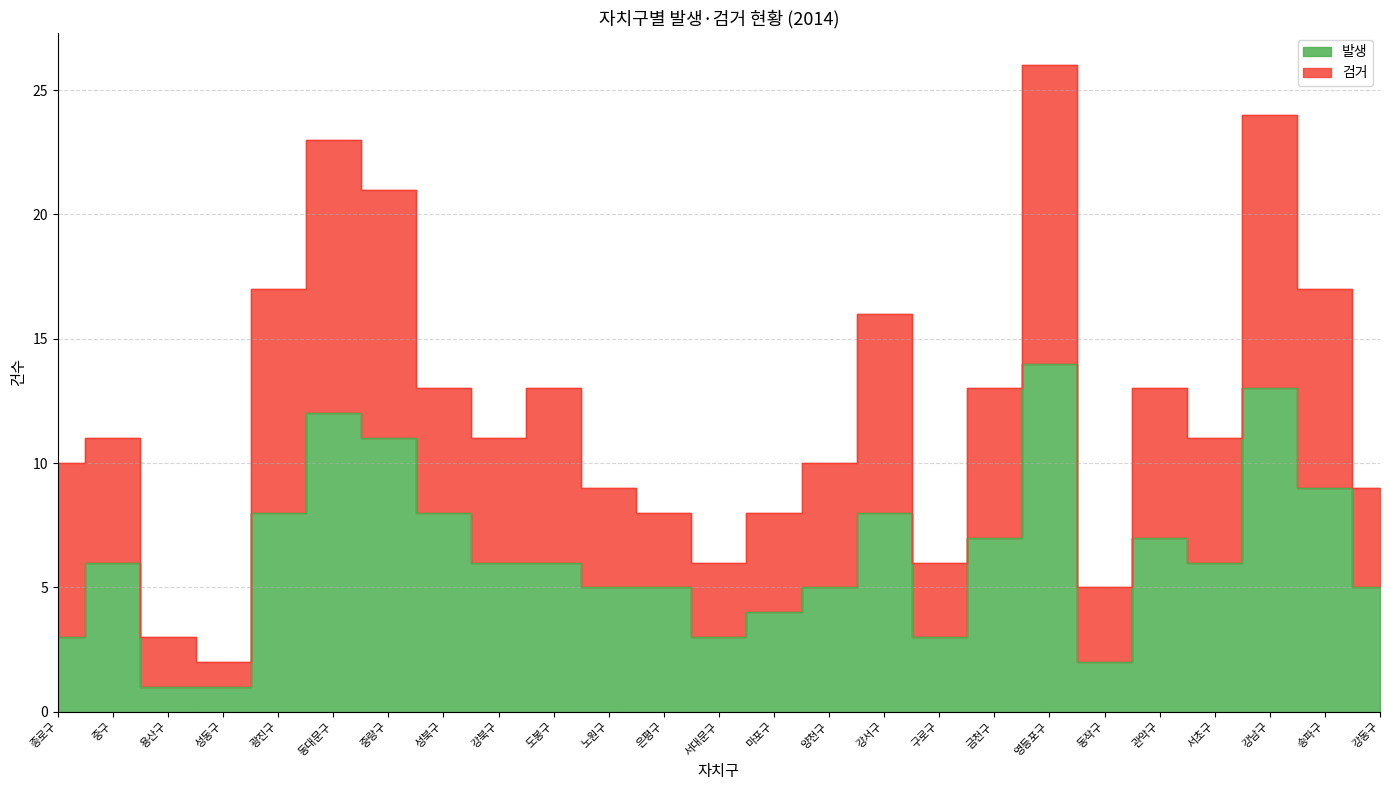

What is the sum of all values?

158